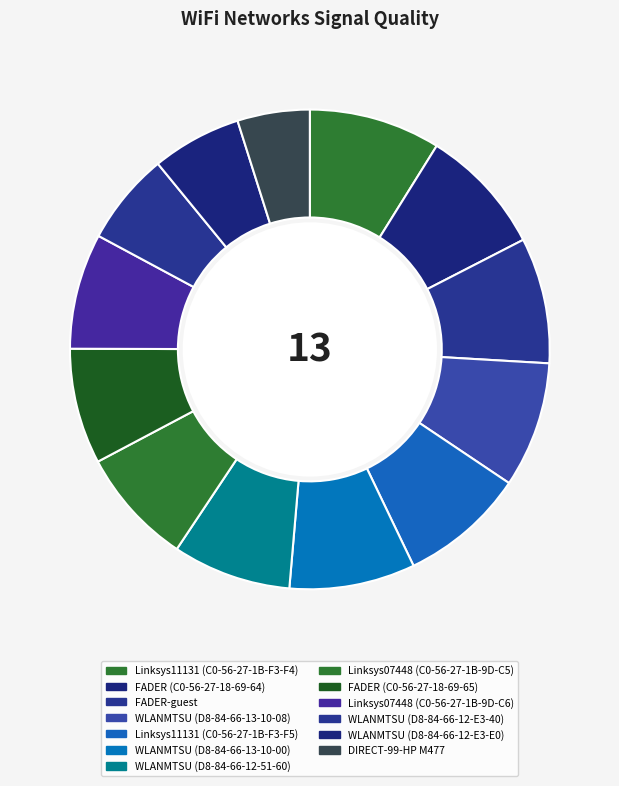

How much of the chart is everything except Linksys11131 (C0-56-27-1B-F3-F5)?

91.5%